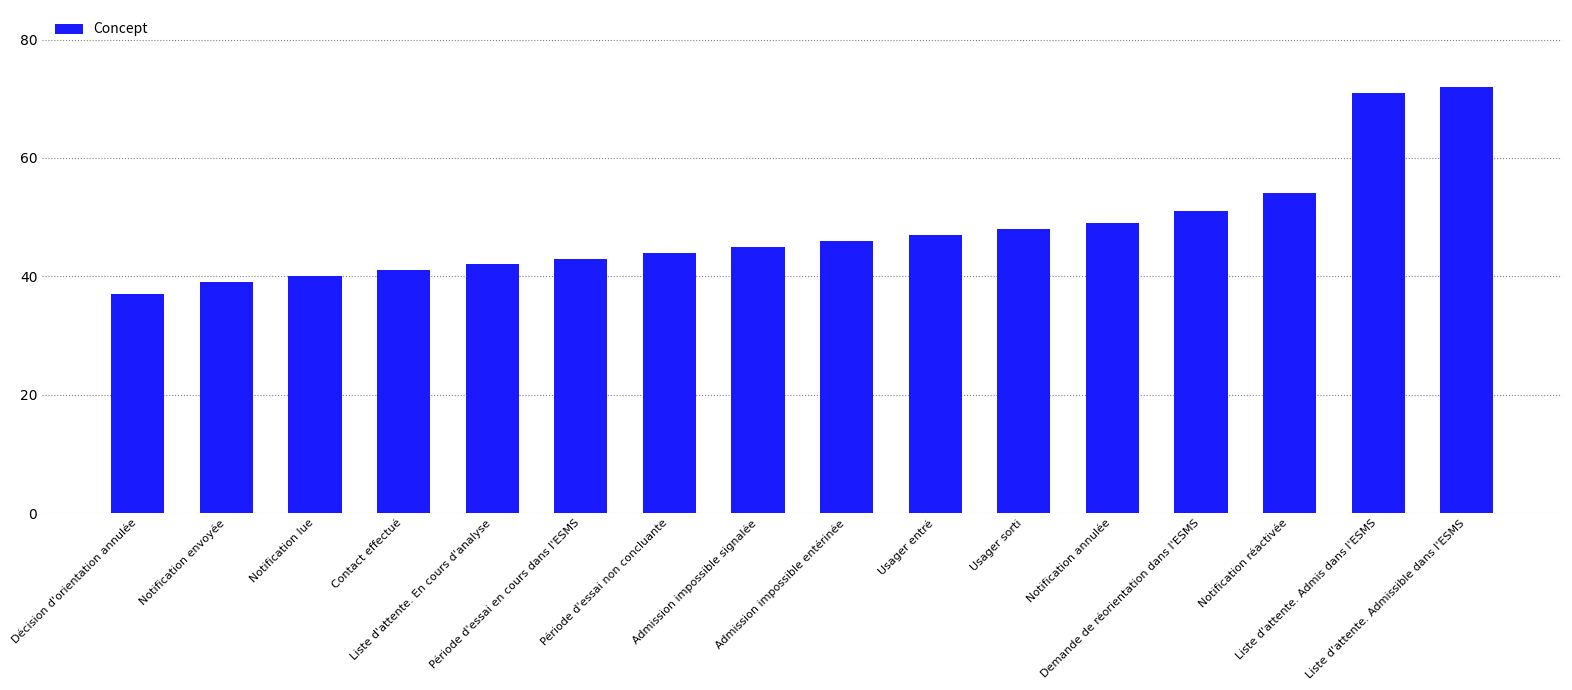

Does the chart contain stacked bars?

No